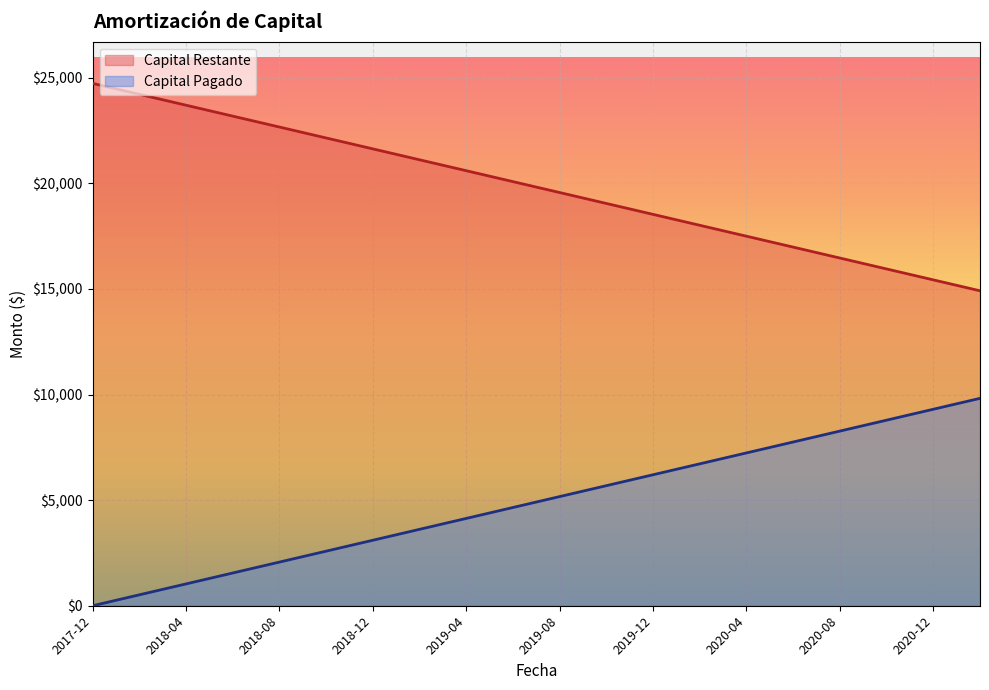

True or false: Capital Restante has a value of 5427.9 at 2019-09.

True